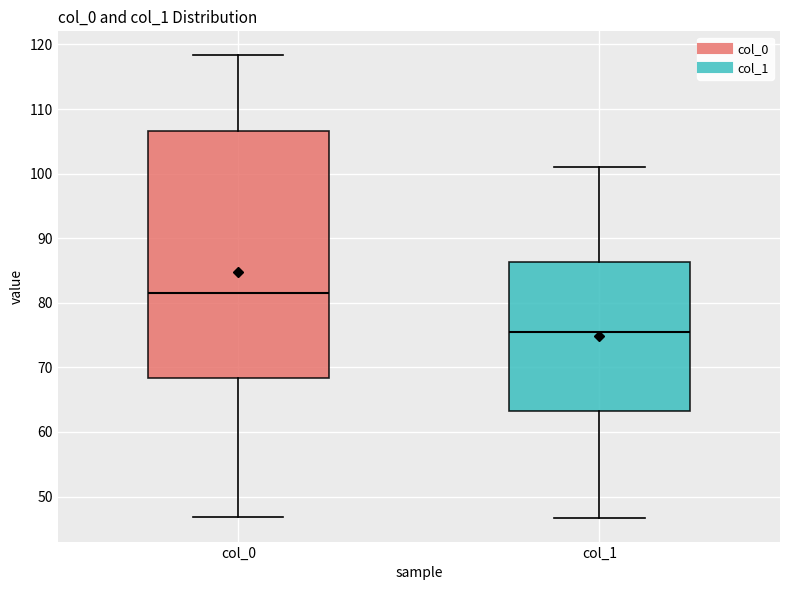

Where does the upper whisker of the box for col_0 end on the y-axis? The values are not printed on the chart, so give them approximately, as read against the axis.

118